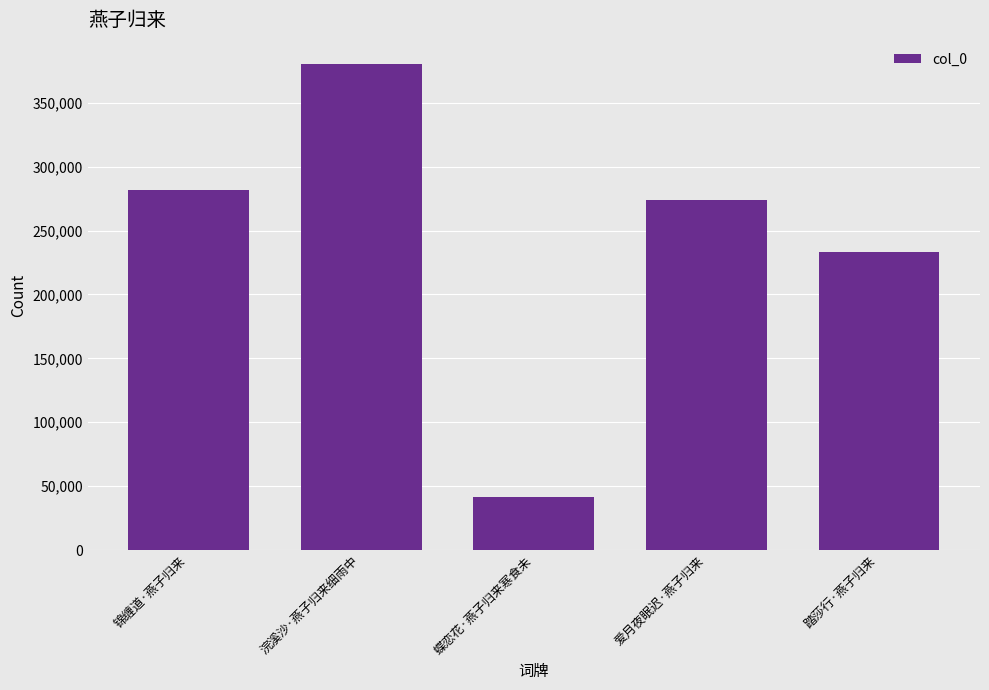

What is the average value?

242195